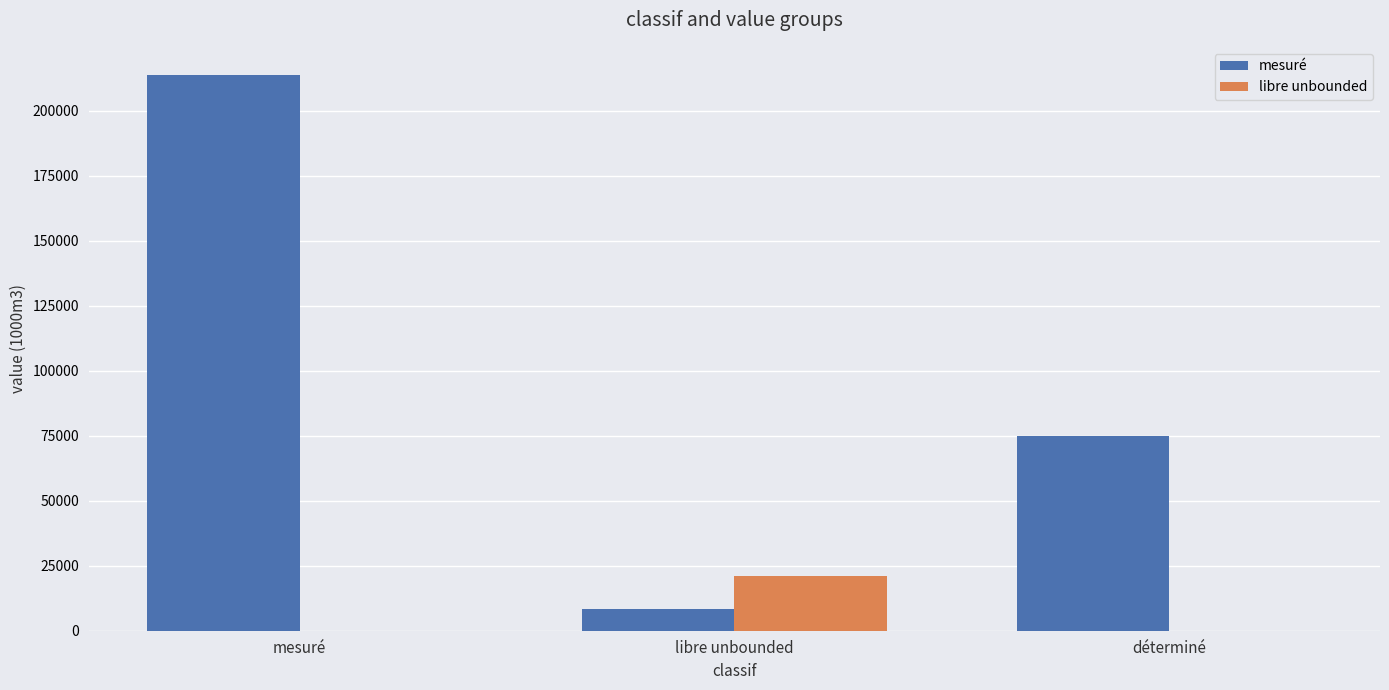

What is the sum of all mesuré values?

297269